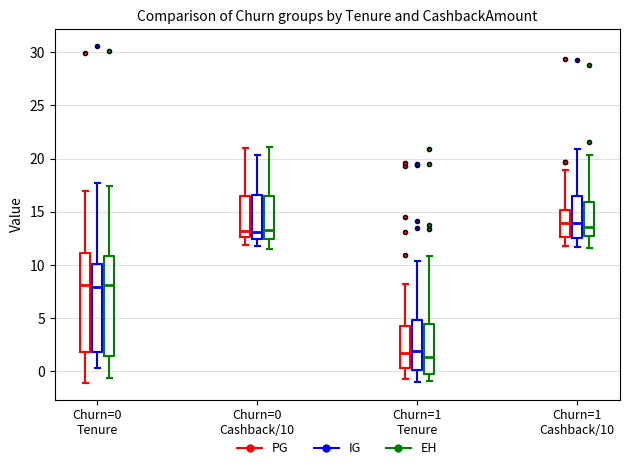

Where is the upper edge of the box for Churn=0 Tenure (IG) on the y-axis? The values are not printed on the chart, so give them approximately, as read against the axis.

11.0